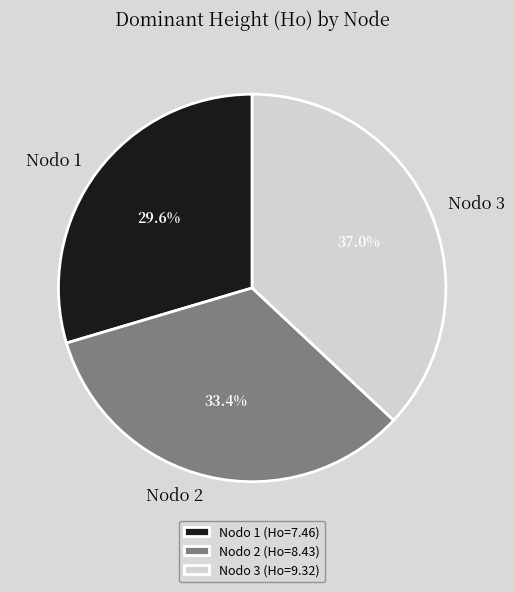

What is the total percentage of Nodo 3 and Nodo 1?

66.6%